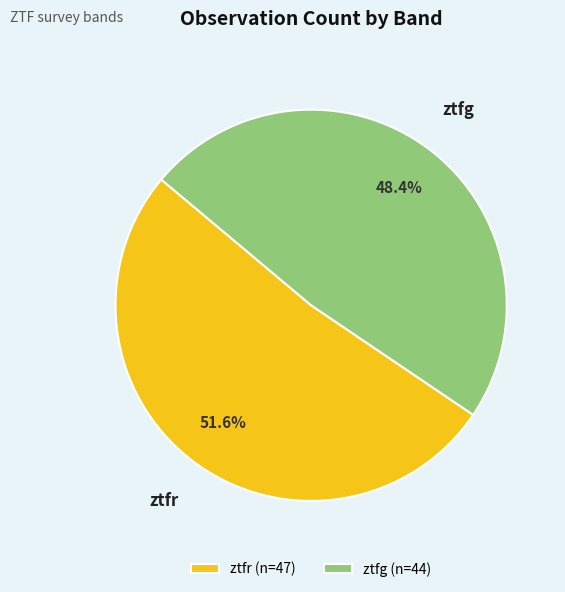

What is the smallest slice in the pie chart?

ztfg